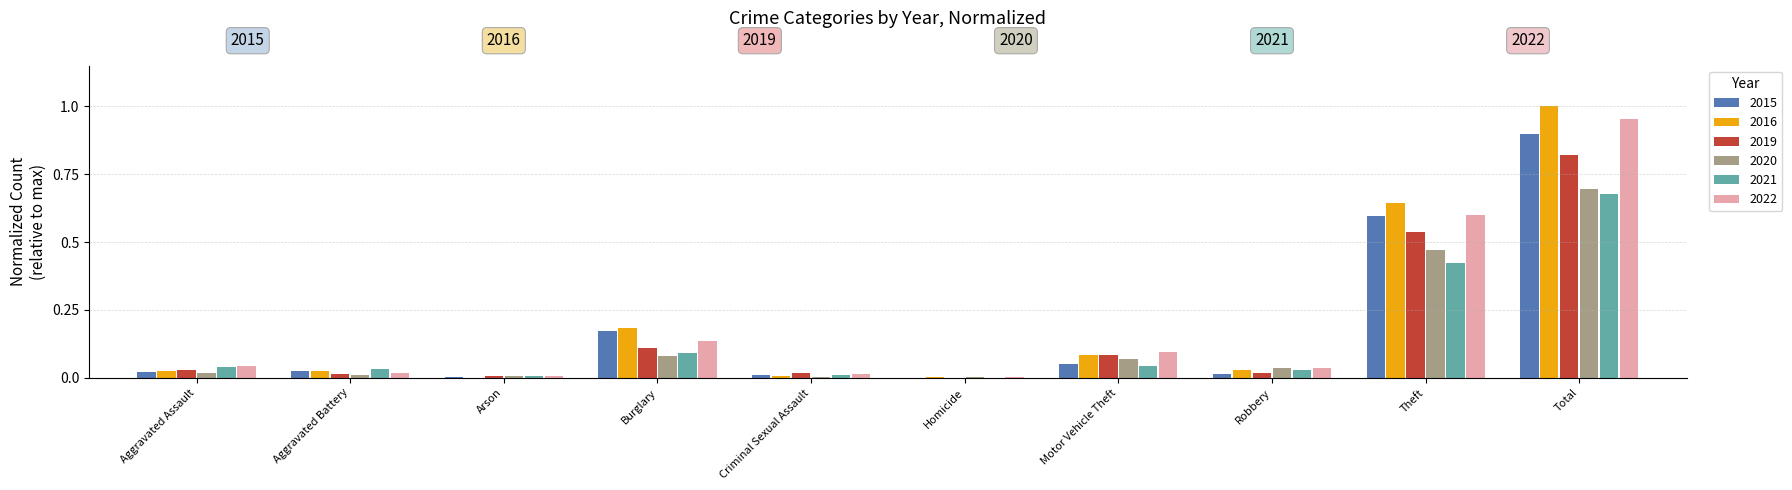

What is the total value across all series at Theft?

3.3